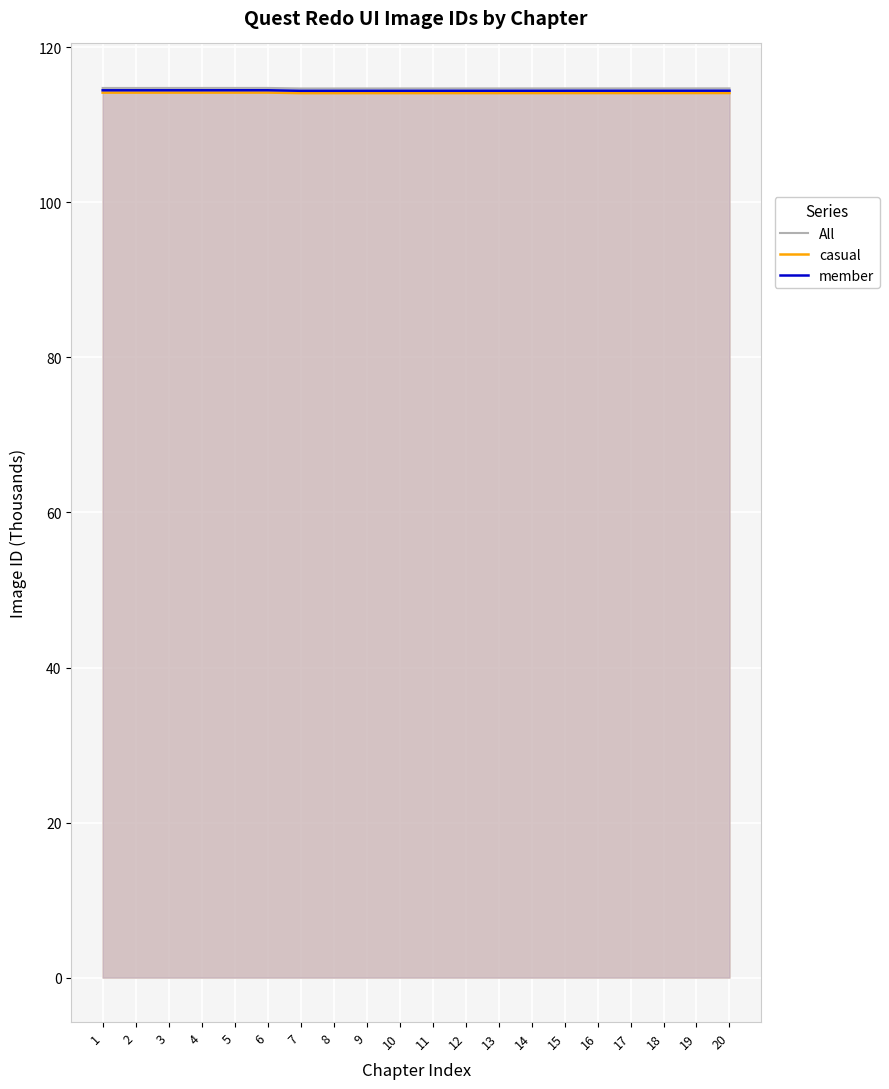

What is the value of the All point at the 13th from the left?

114.7